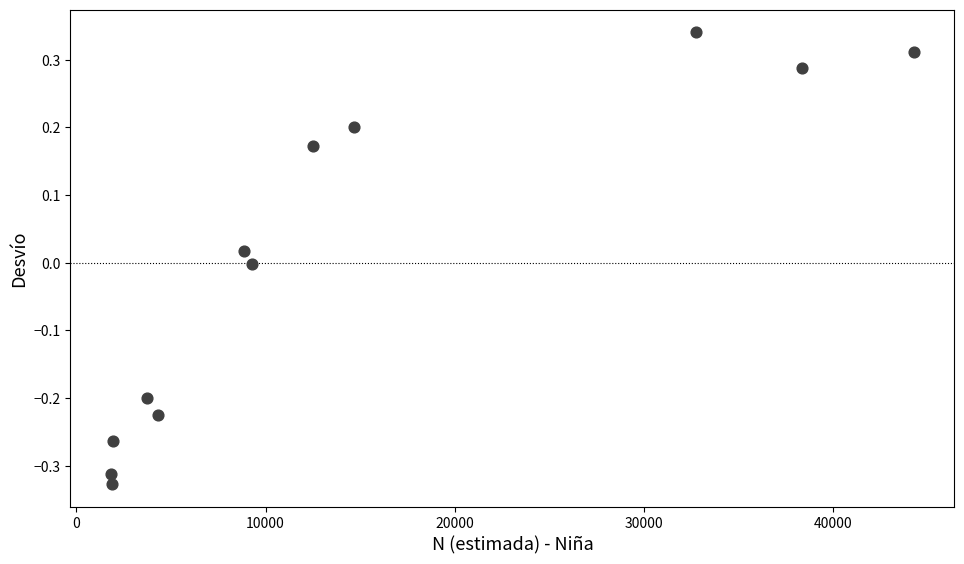

What is the average X value?

14534.9